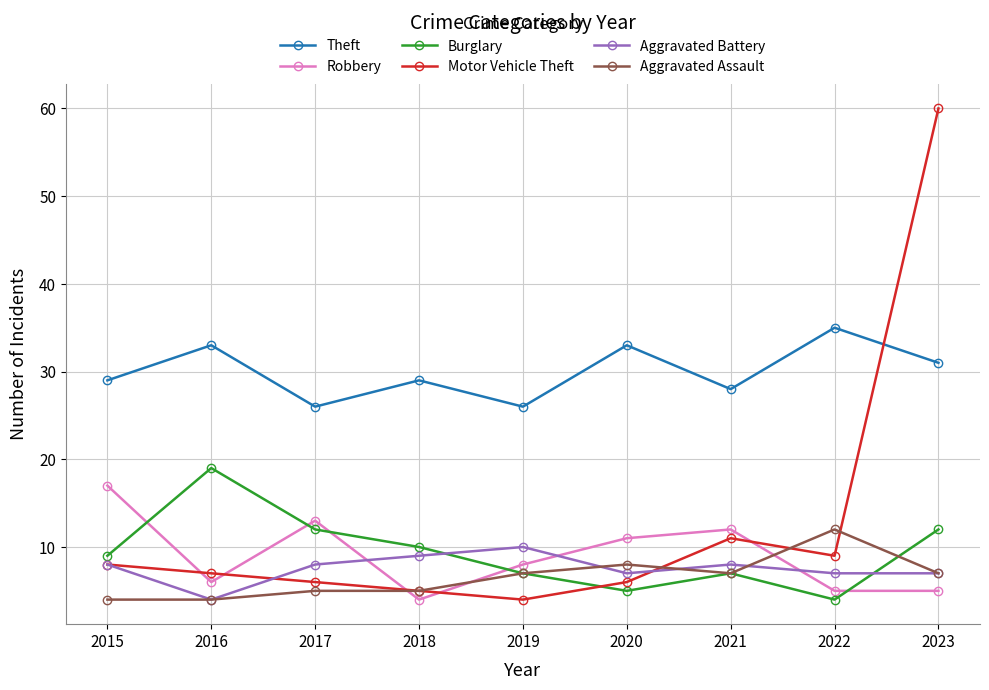

Which series has the largest total across all categories?

Theft